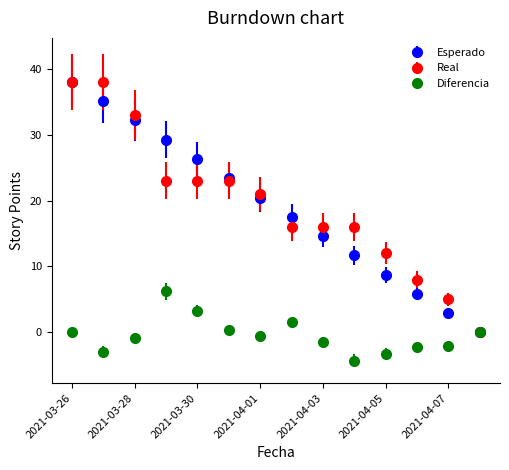

What is the highest value of the Esperado series?

38.0